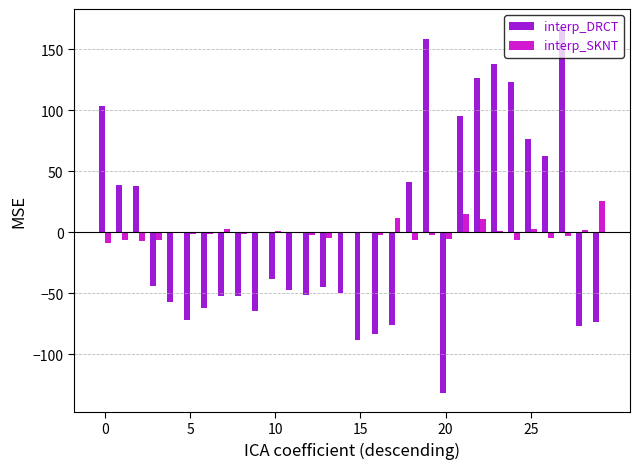

What is the highest value of the interp_DRCT series?

168.0